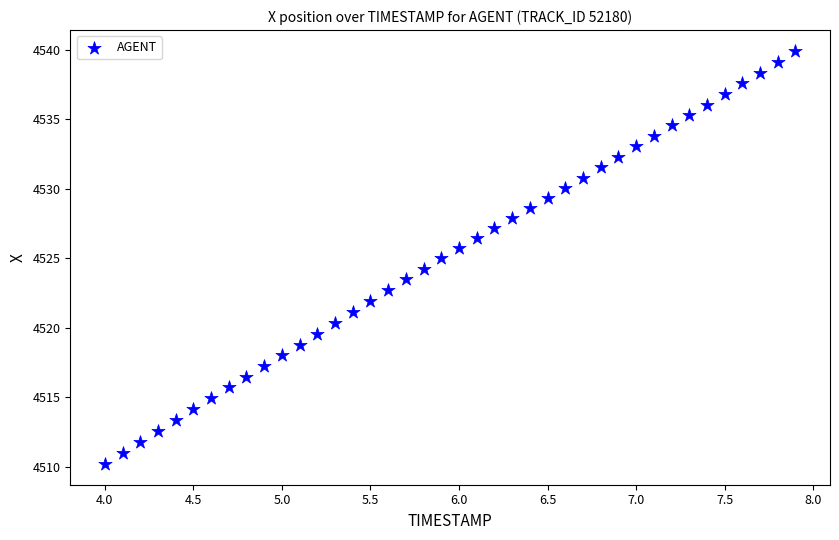

What is the range of Y values (max minus min)?

29.7